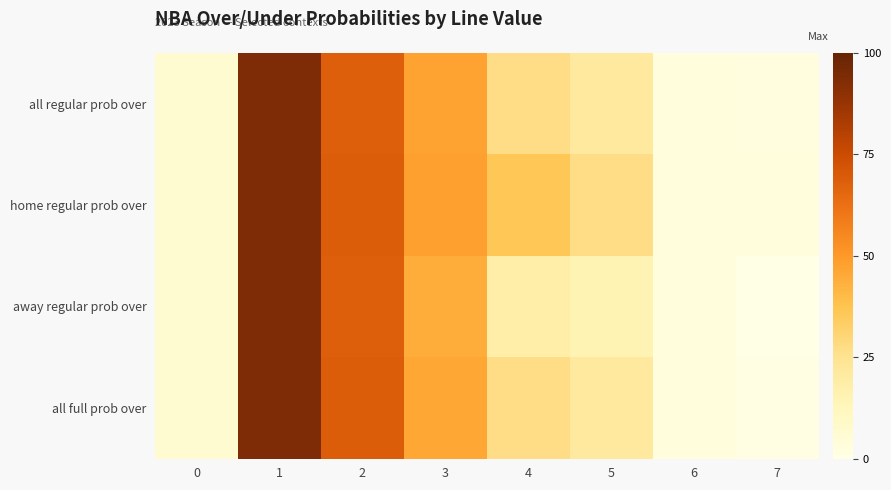

Rank the series by their maximum value, from lowest to highest.

all regular prob over, home regular prob over, away regular prob over, all full prob over